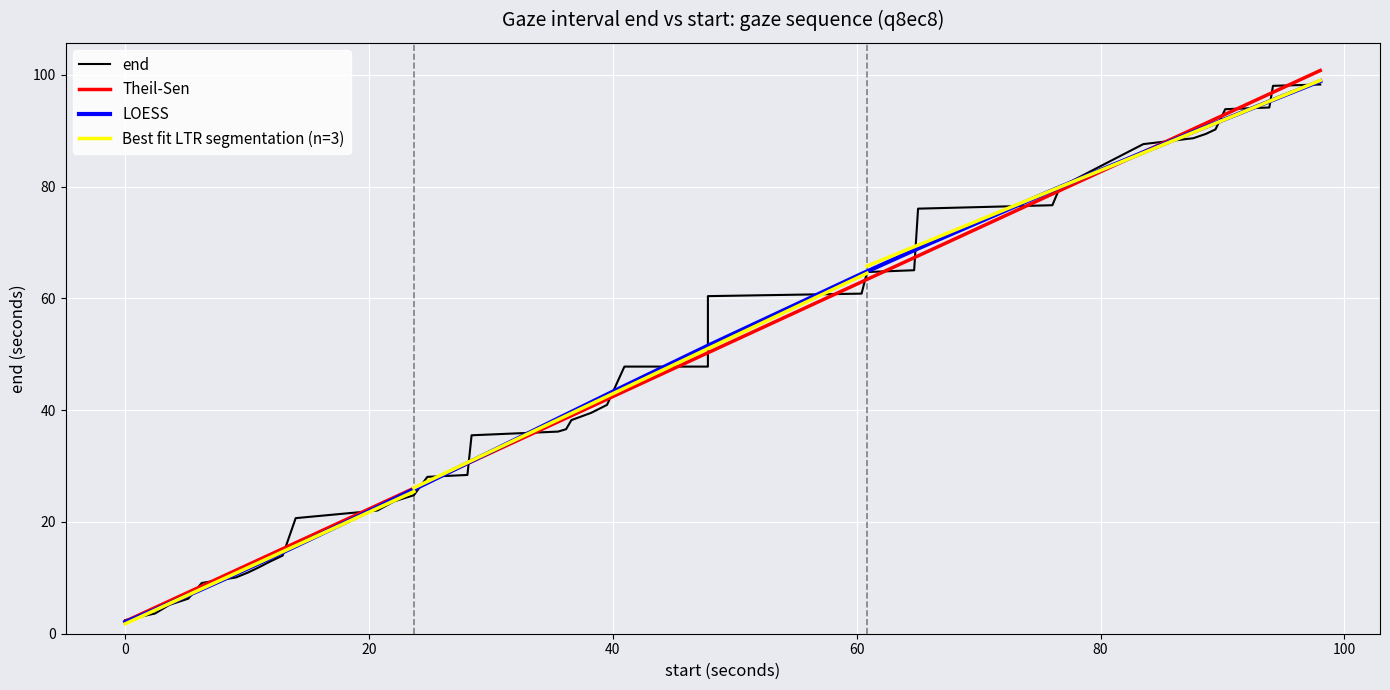

What is the highest value of the LOESS series?

98.9